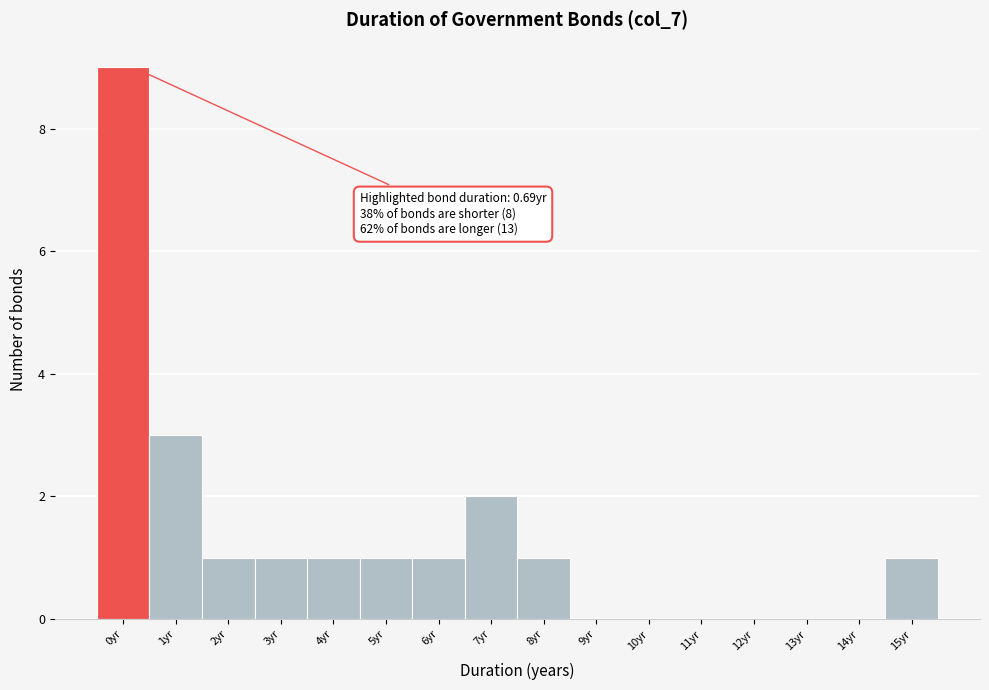

Reading left to right, what are all the values shown in this chart?

0yr=9	1yr=3	2yr=1	3yr=1	4yr=1	5yr=1	6yr=1	7yr=2	8yr=1	9yr=0	10yr=0	11yr=0	12yr=0	13yr=0	14yr=0	15yr=1